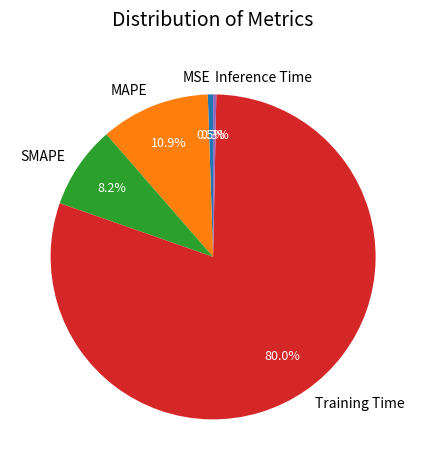

Which slice is the largest?

Training Time